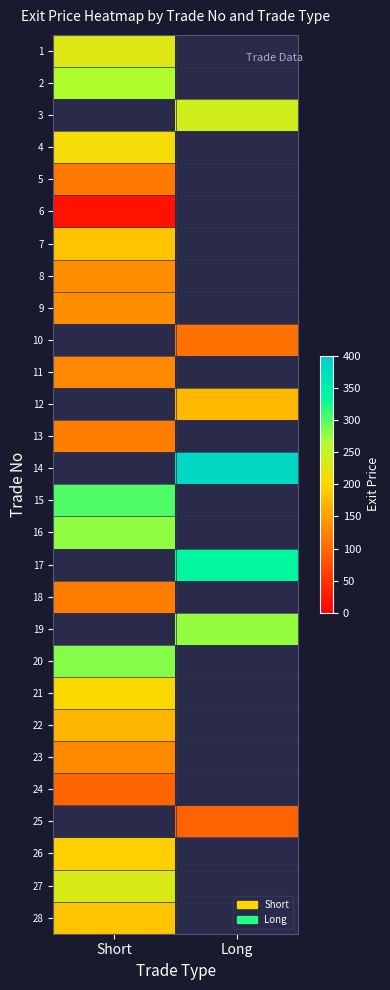

At which label does 21 reach its minimum?

Short